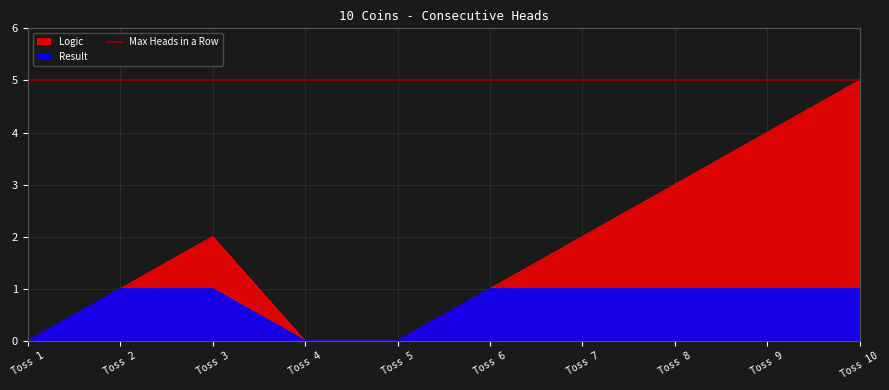

The value of Result at Toss 9 is 1. True or false?

True